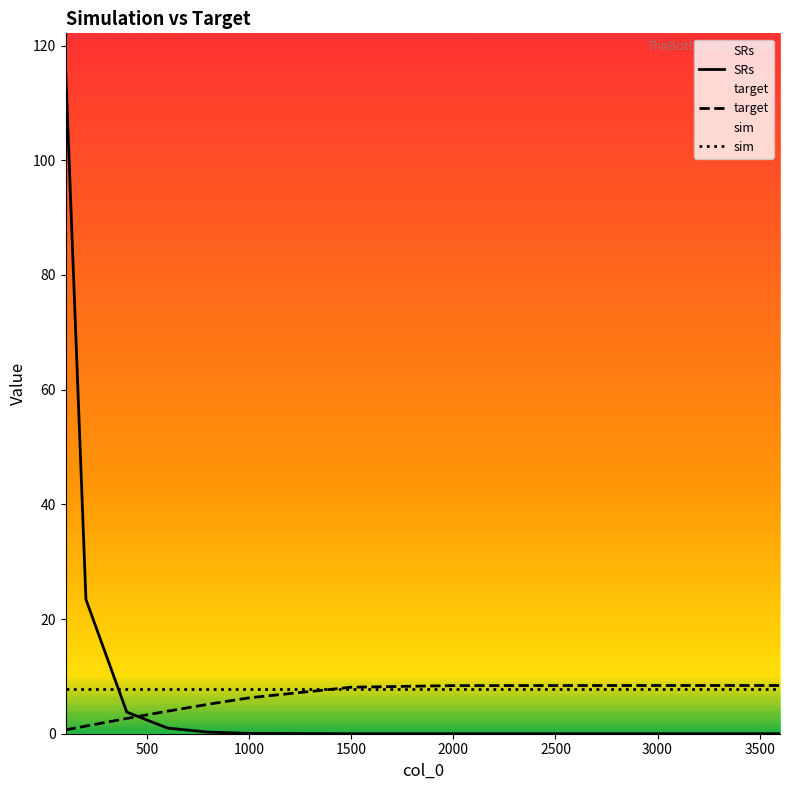

The value of target at 1500 is 11.9. True or false?

False